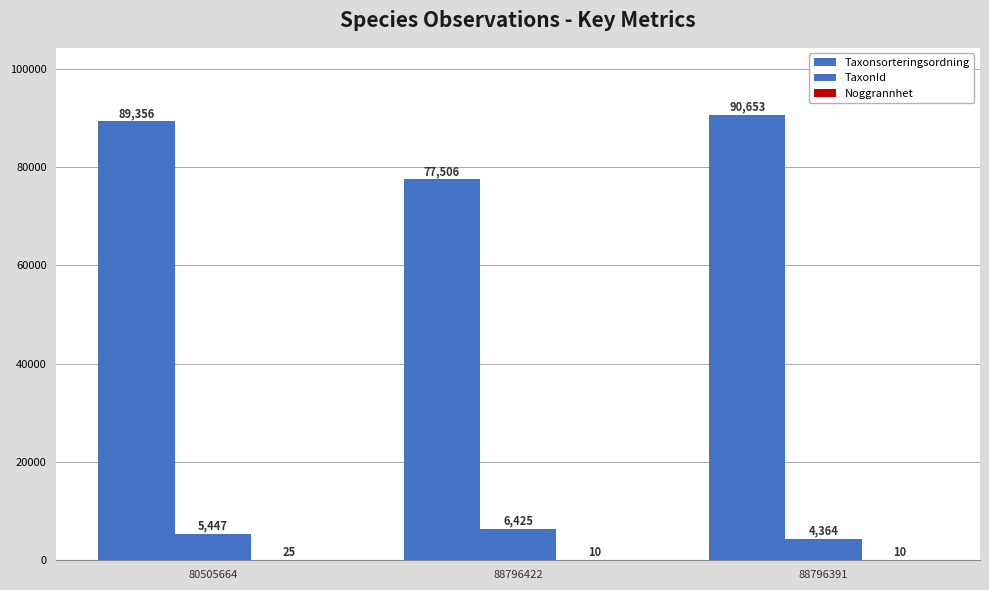

Which series has the largest range (max minus min)?

Taxonsorteringsordning